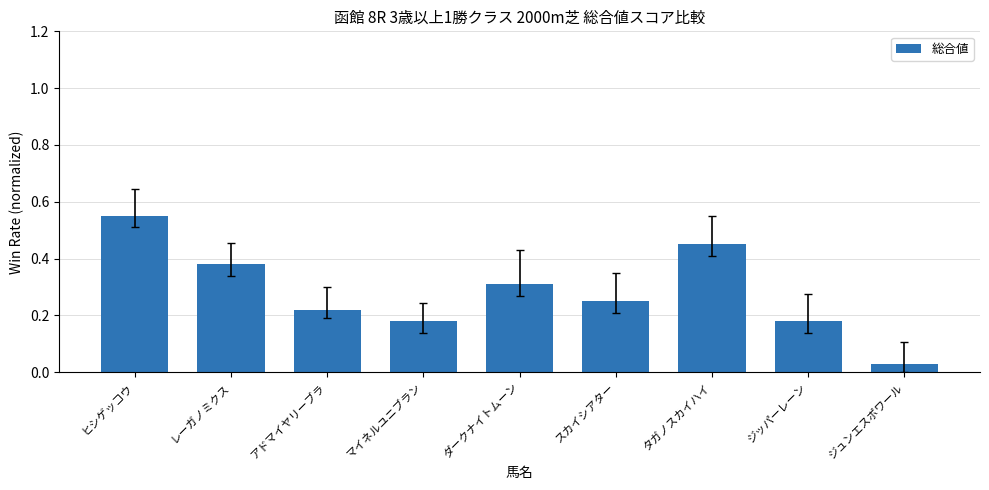

Between ジュンエスポワール and スカイシアター, which is larger?

スカイシアター